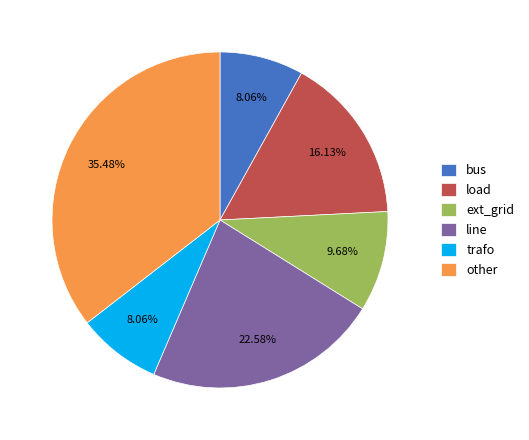

To the nearest percent, what percentage of the pie is trafo?

8%